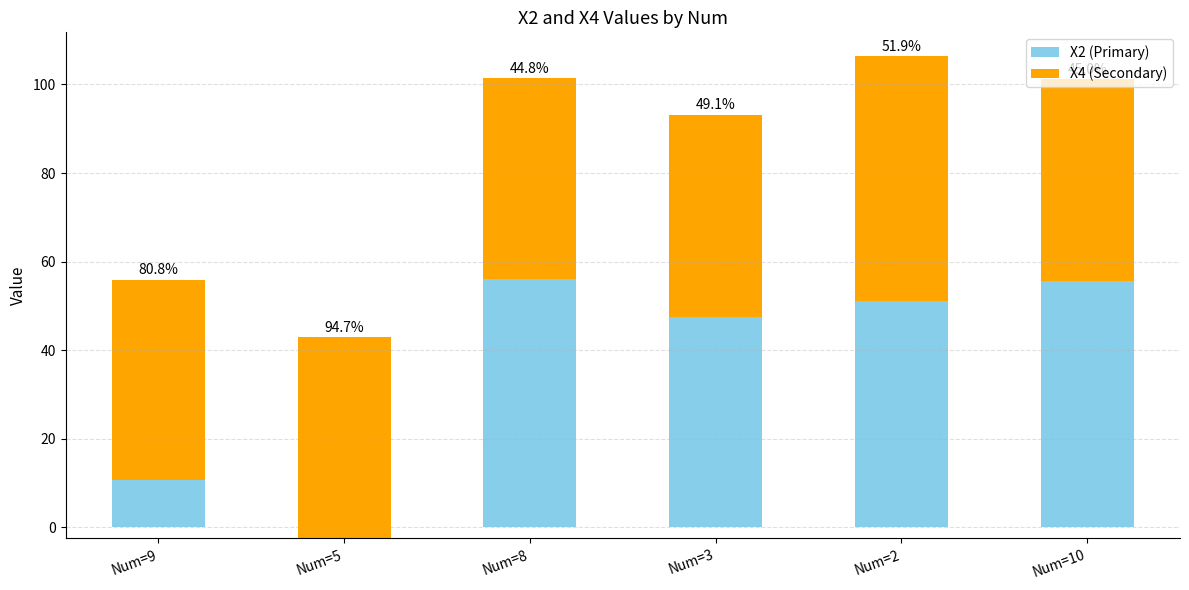

List the labels in order of X4 (Secondary) value, largest first.

Num=2, Num=3, Num=10, Num=8, Num=5, Num=9